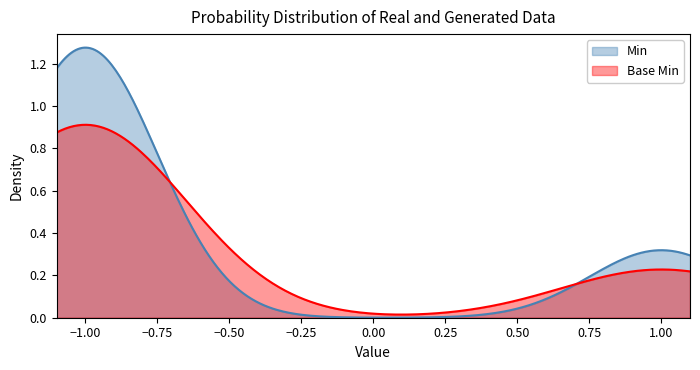

True or false: Min and Base Min intersect in this chart.

True